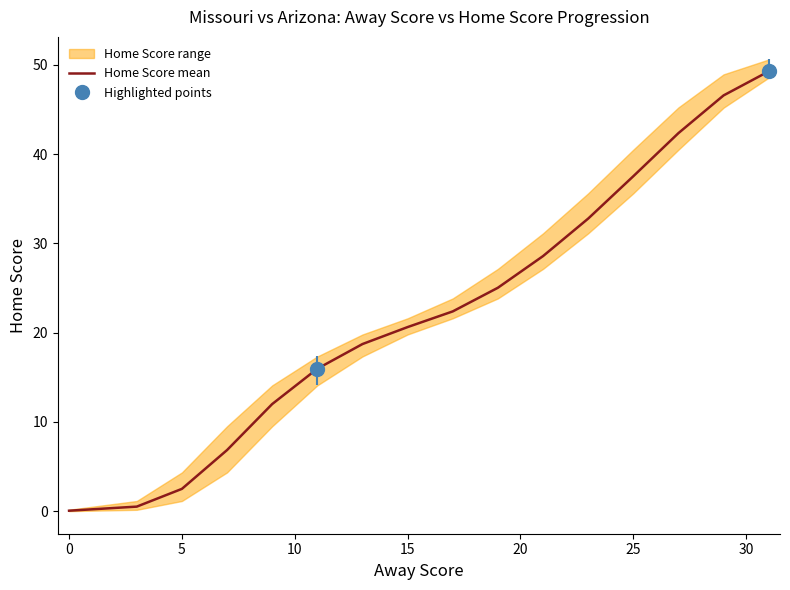

What is the greatest value displayed?

49.3